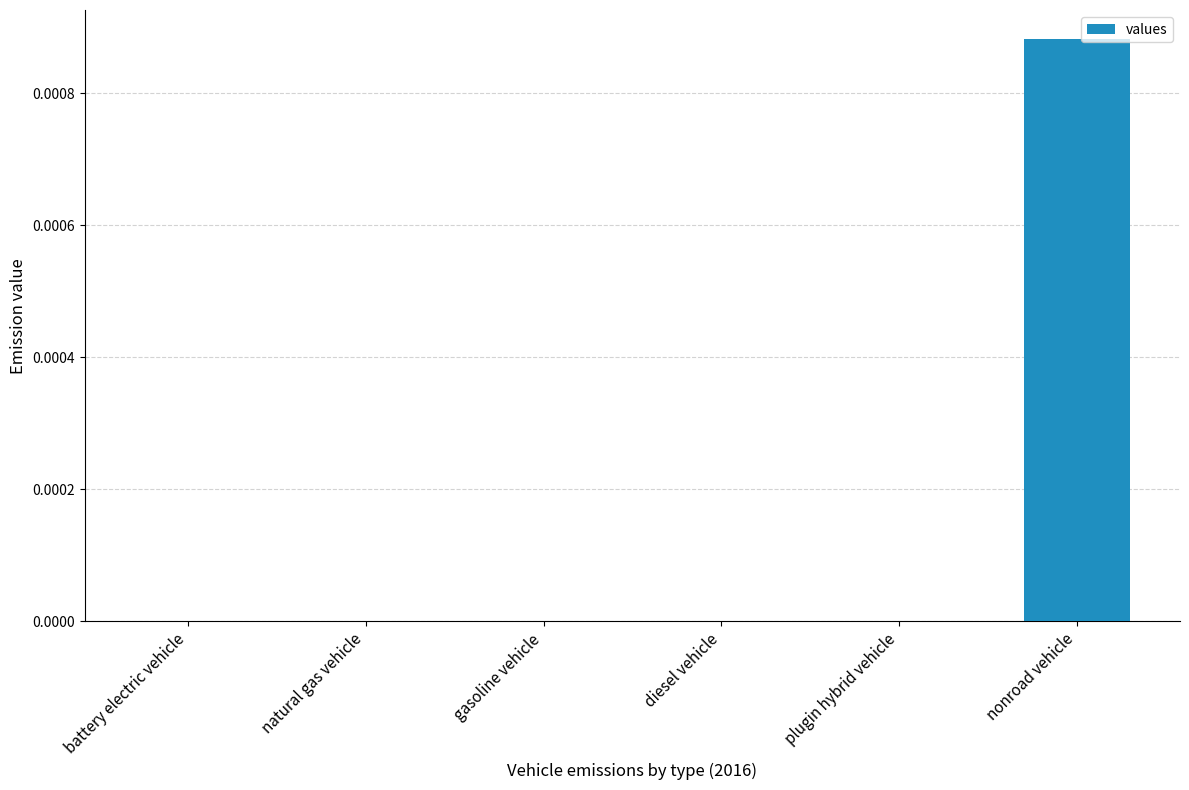

Which category has the highest value across all series?

nonroad vehicle